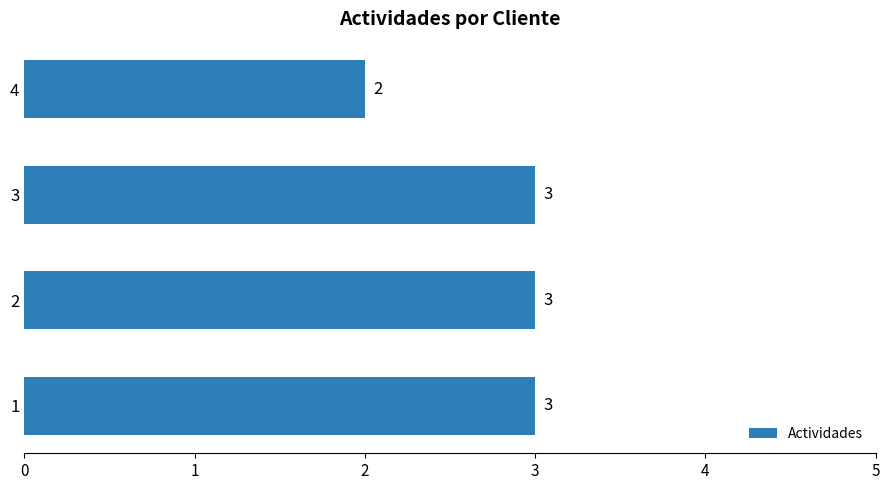

True or false: the data shows 1 at 2.

False